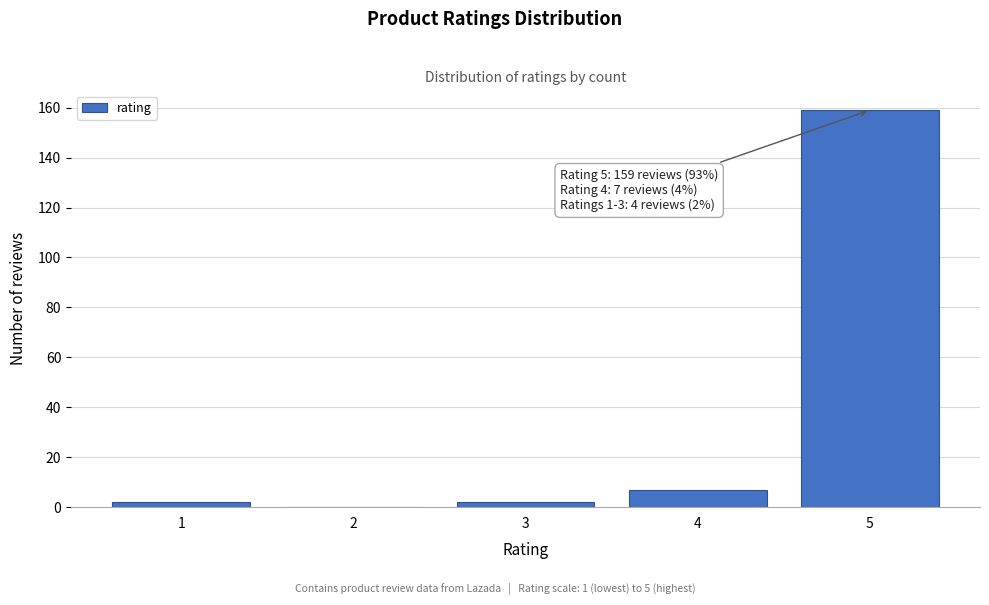

Reading right to left, what are all the values shown in this chart?

5=159	4=7	3=2	2=0	1=2